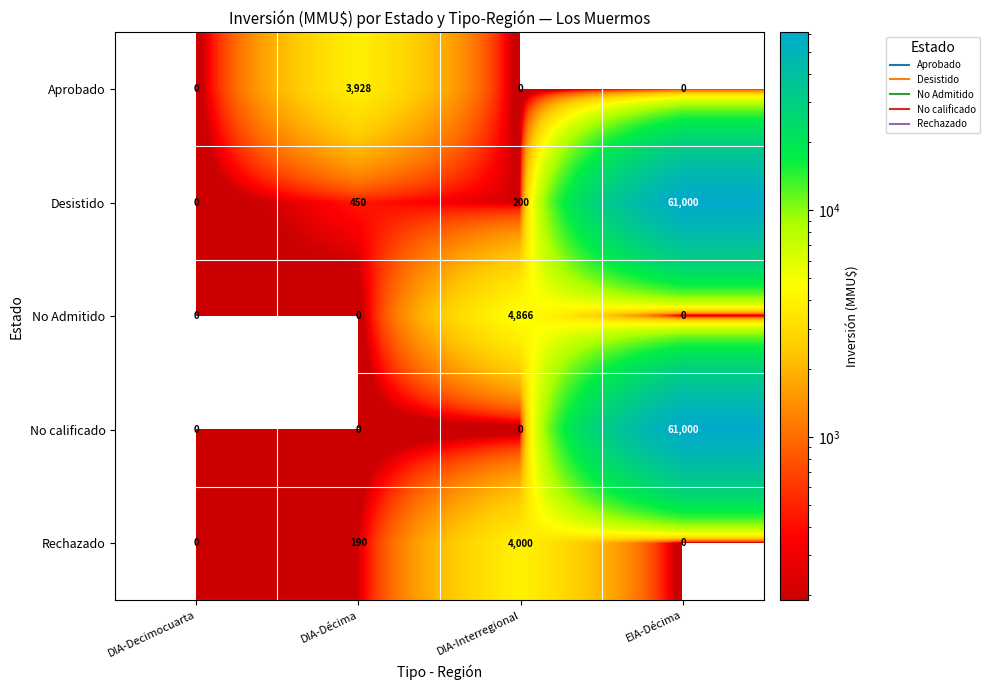

What is the difference between the No calificado values at DIA-Décima and EIA-Décima?

61000